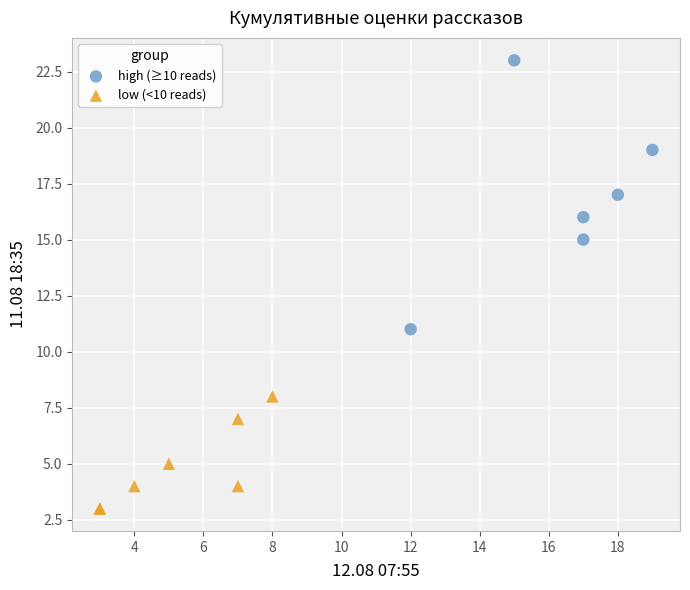

What are all the series names shown in the legend?

high (≥10 reads), low (<10 reads)